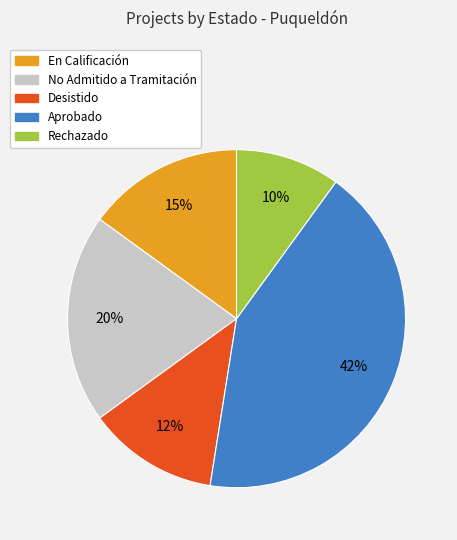

What percentage is the No Admitido a Tramitación slice, to the nearest percent?

20%